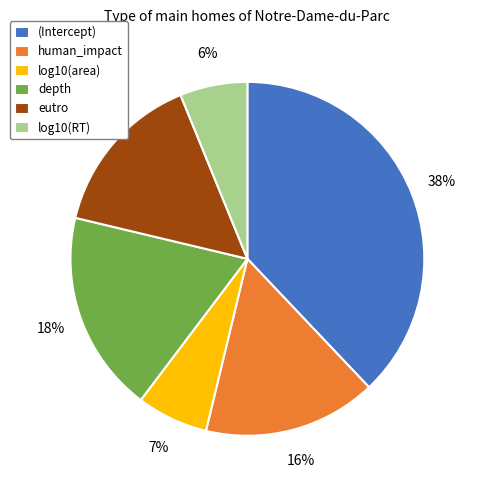

To the nearest percent, what portion does eutro represent?

15%